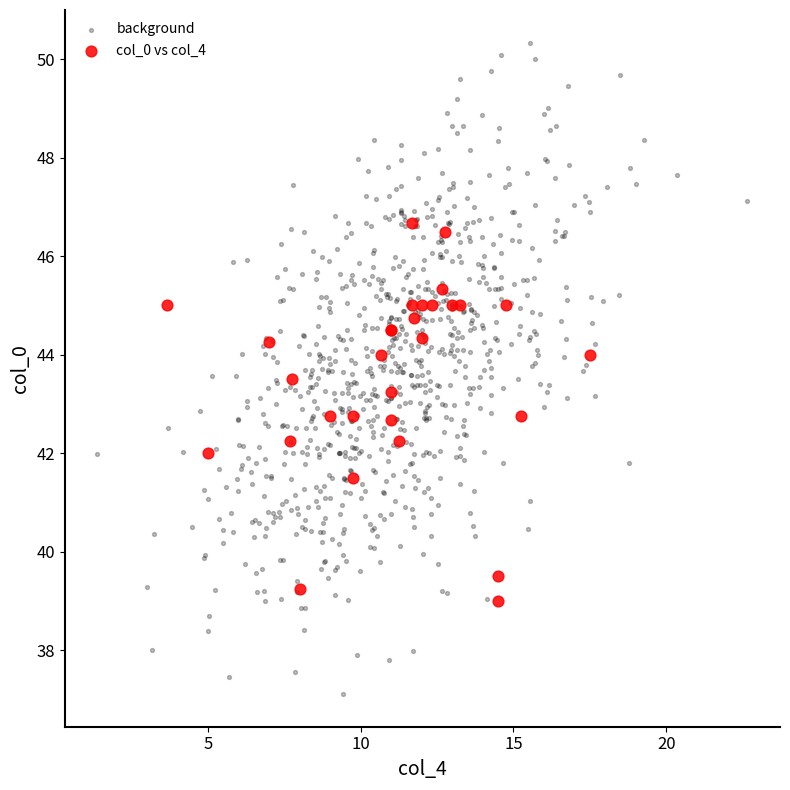

Which series has the widest spread of Y values?

background